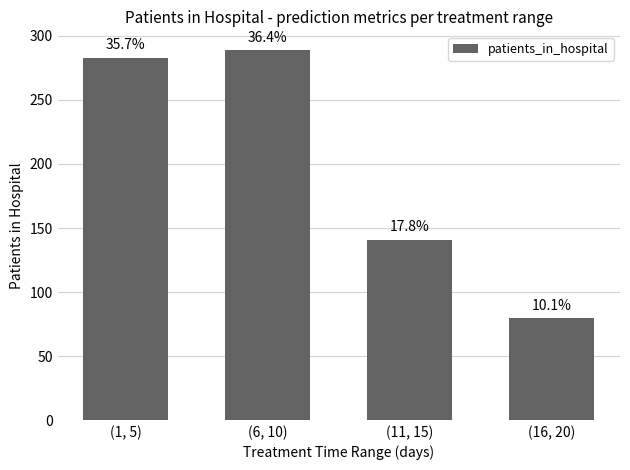

Between (6, 10) and (11, 15), which is larger?

(6, 10)